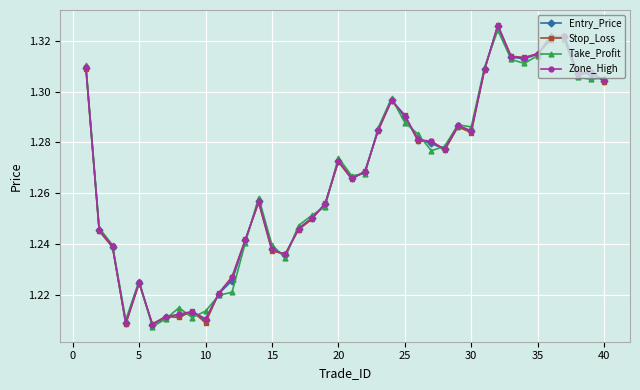

At how many categories does at least one series exceed 1?

40